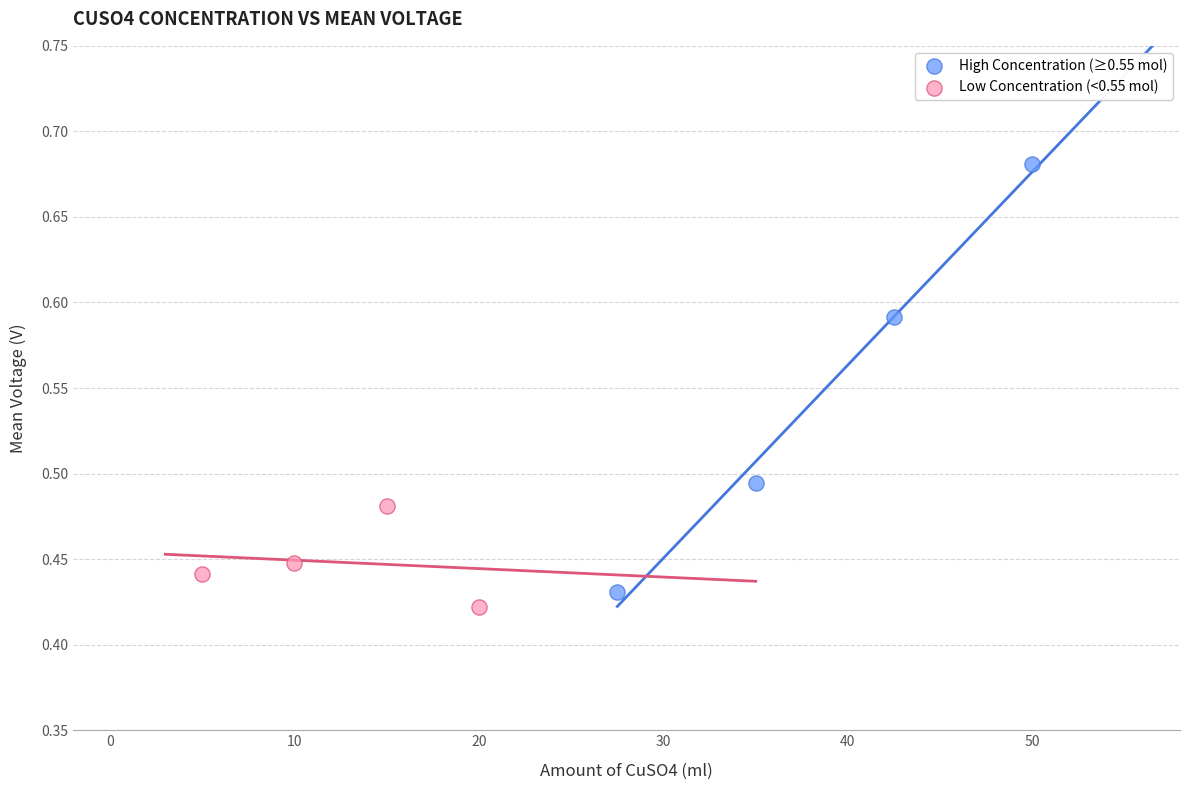

Which series contains the highest Y value?

High Concentration (≥0.55 mol)